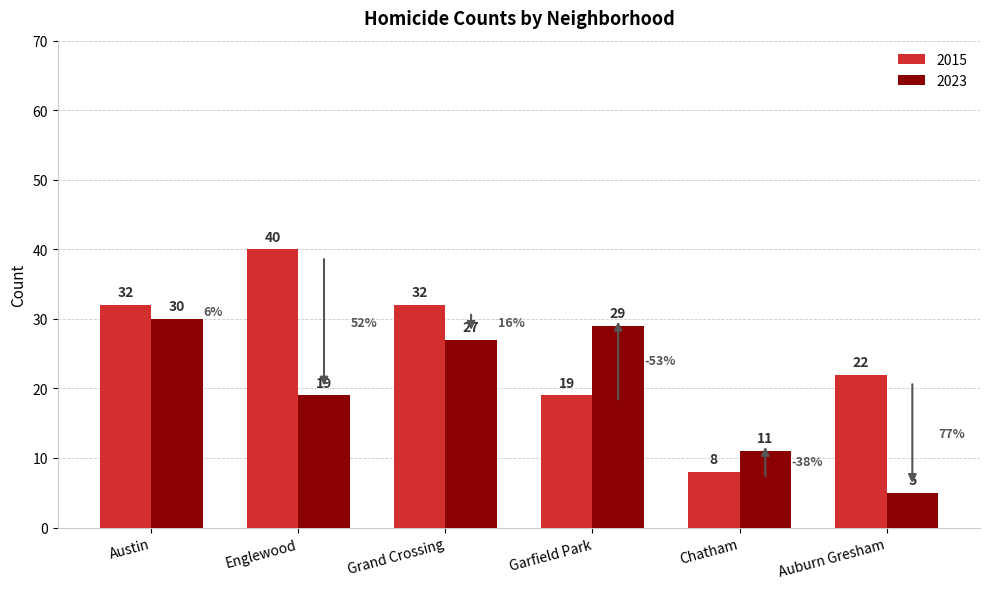

What is the spread (max minus min) of values at Garfield Park?

10